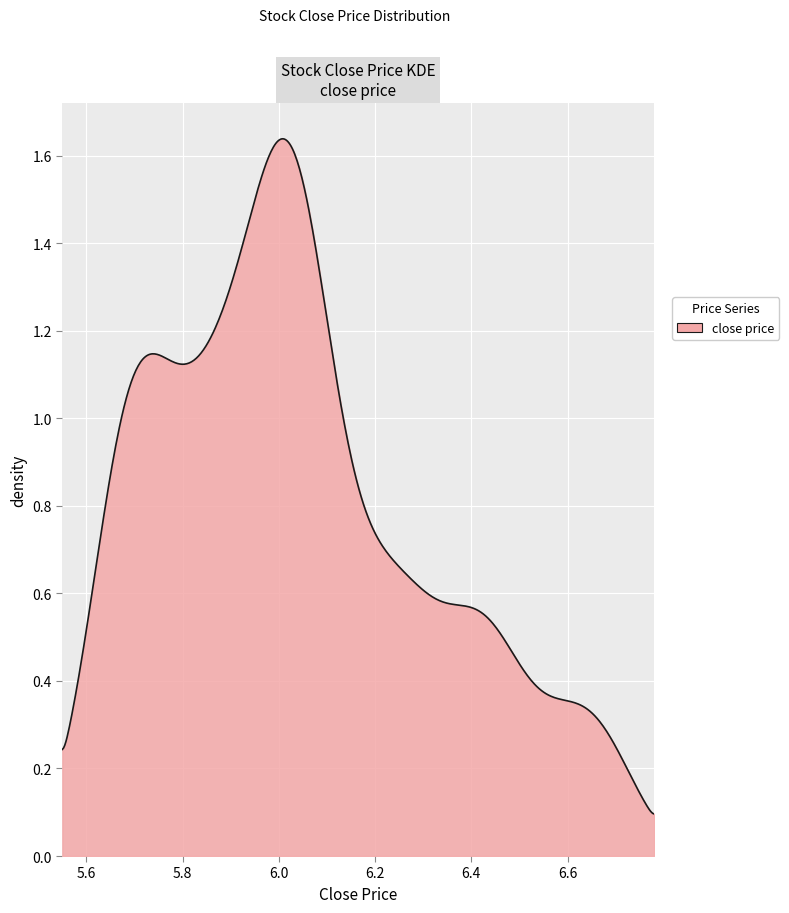

How many lines are shown in the chart?

1